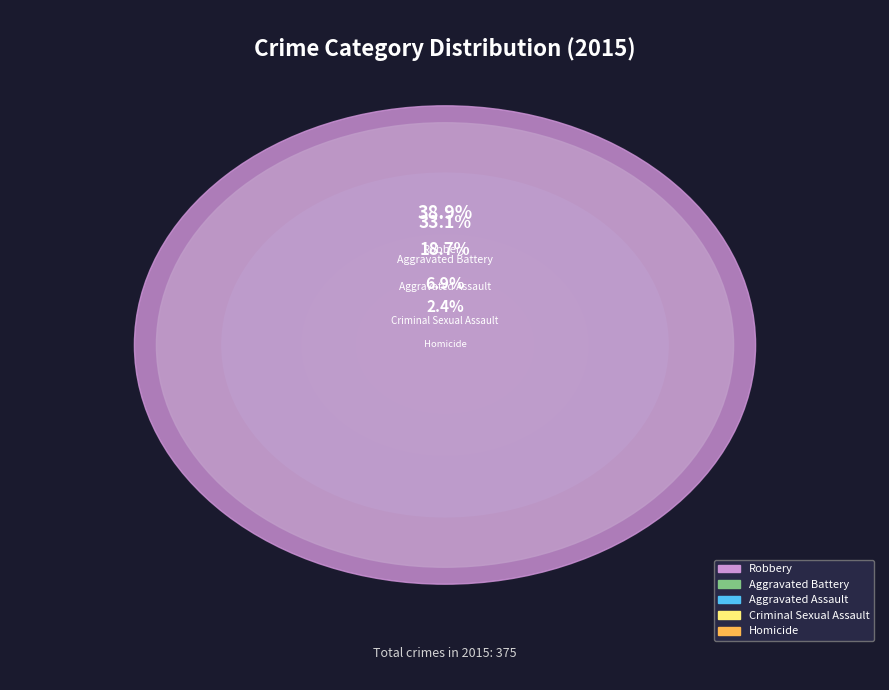

To the nearest percent, what is the average slice percentage?

20%